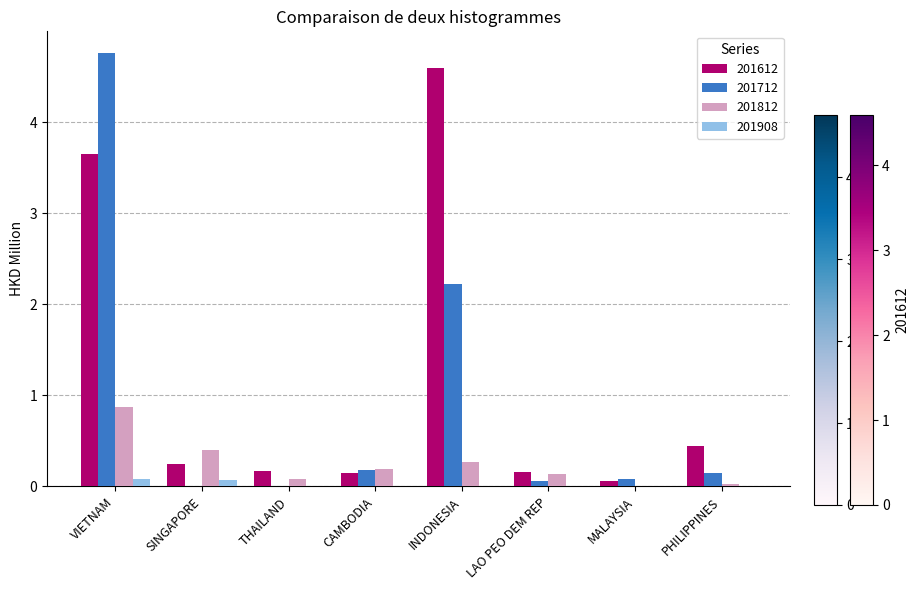

Does the chart contain stacked bars?

No